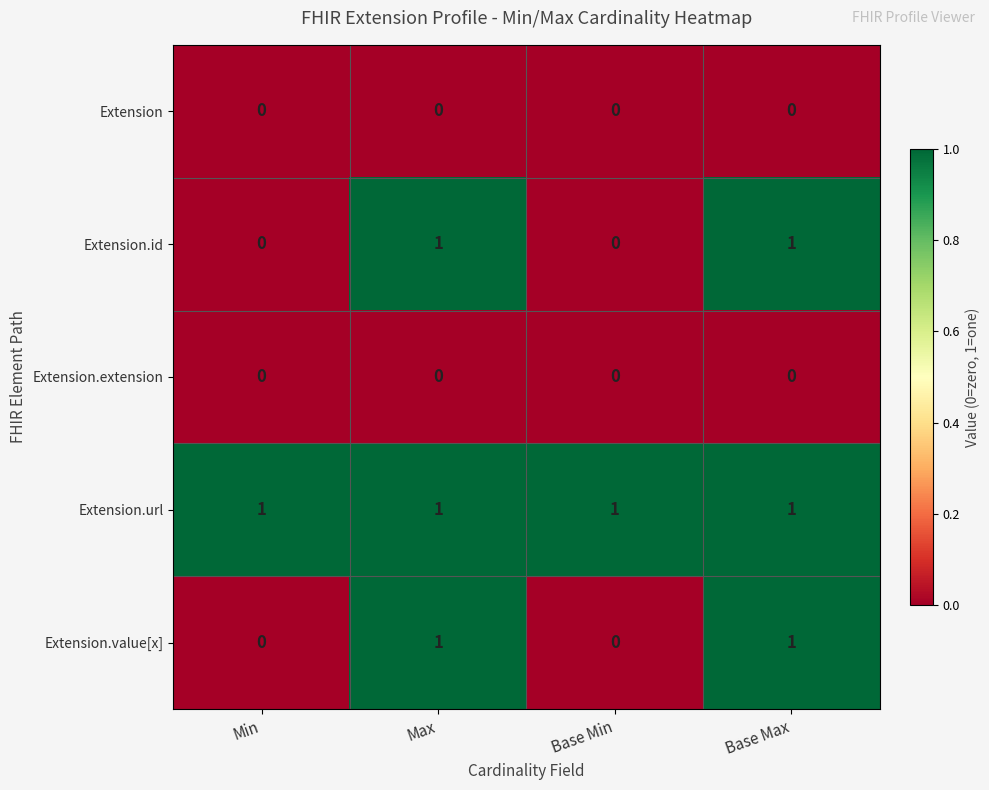

At how many categories does at least one series exceed 0?

4